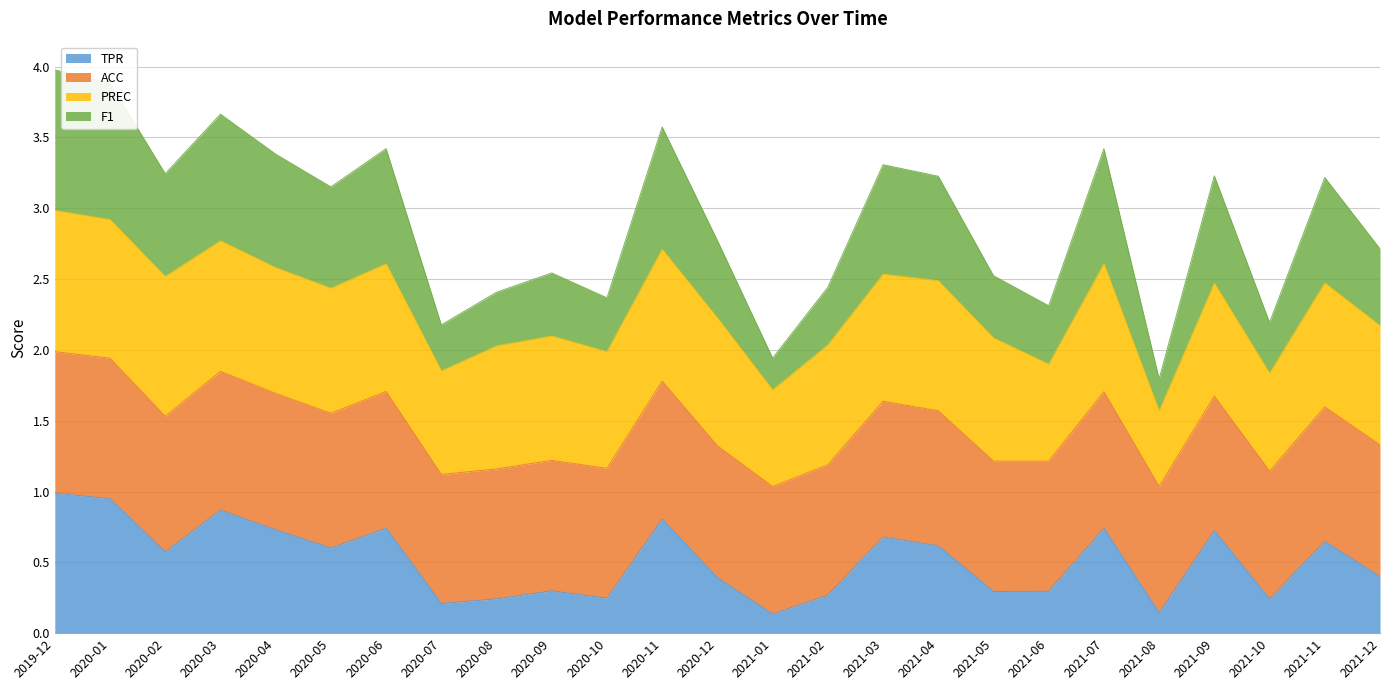

Is it true that TPR equals 0.6 at 2021-04?

True